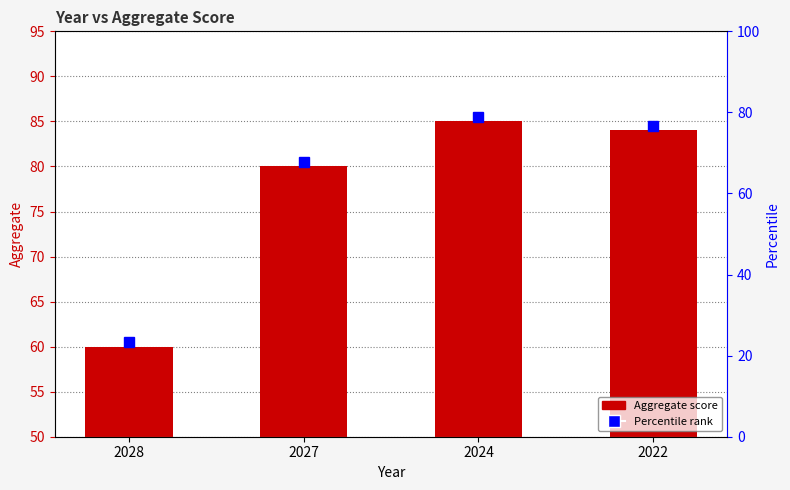

How many data points are above 84?

1